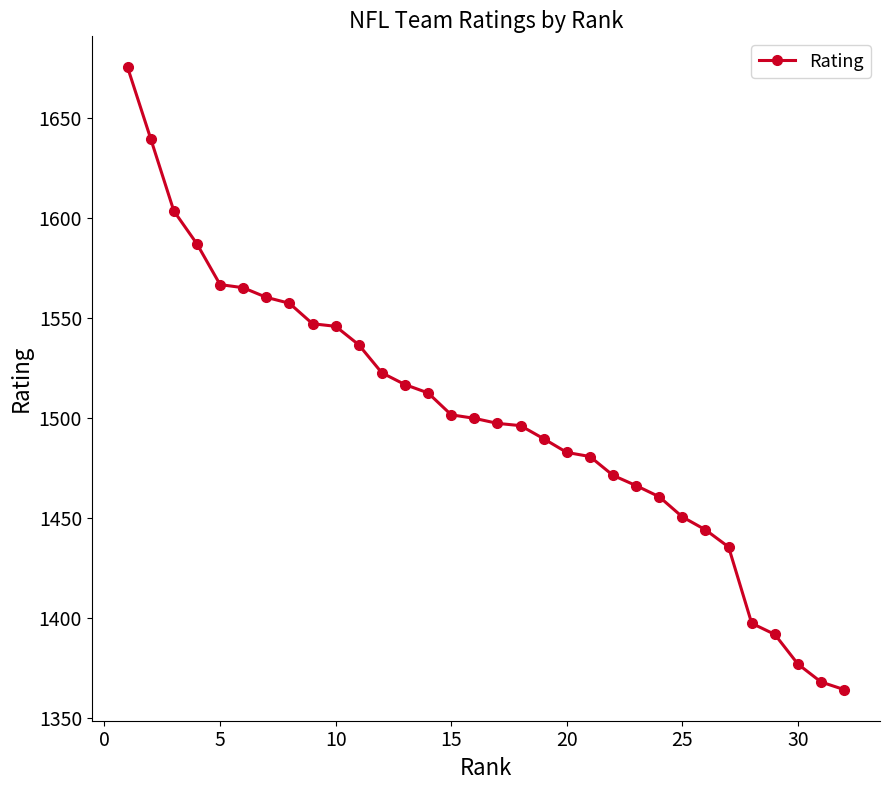

What is the difference between the maximum and minimum values?

311.0